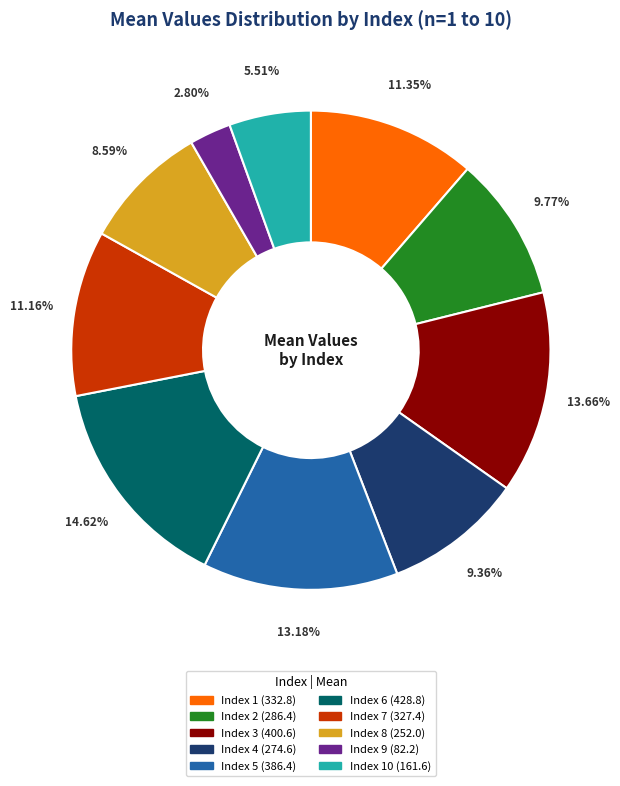

Is there any slice that represents more than half of the pie?

No